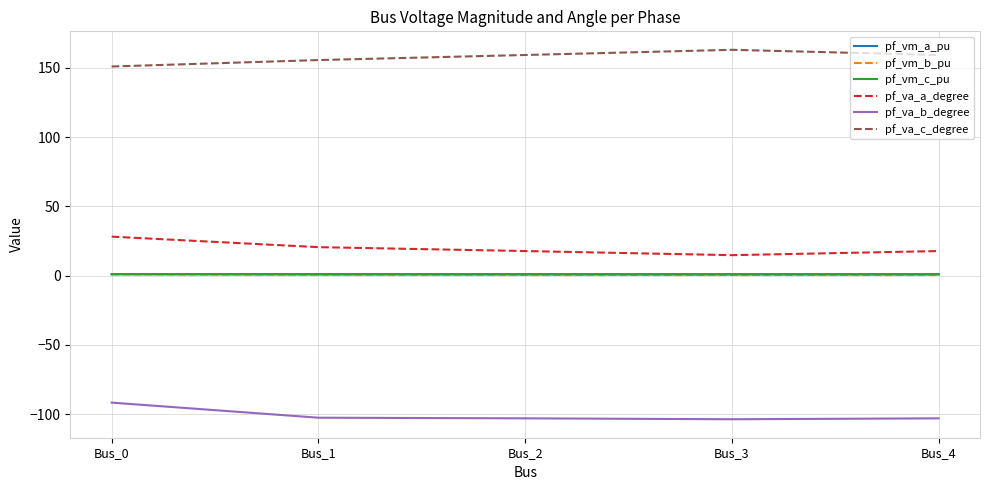

True or false: pf_vm_c_pu has more than 2 points higher than both neighbors.

False